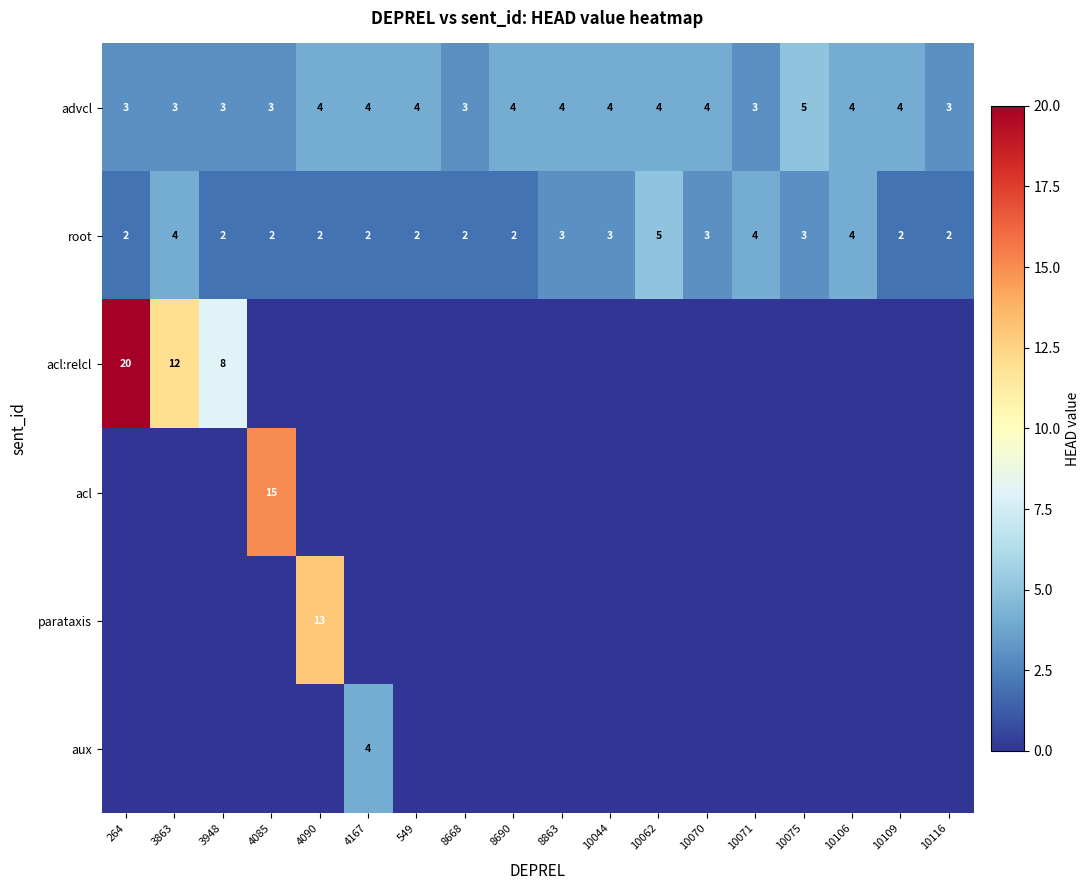

What is the sum of all root values?

49